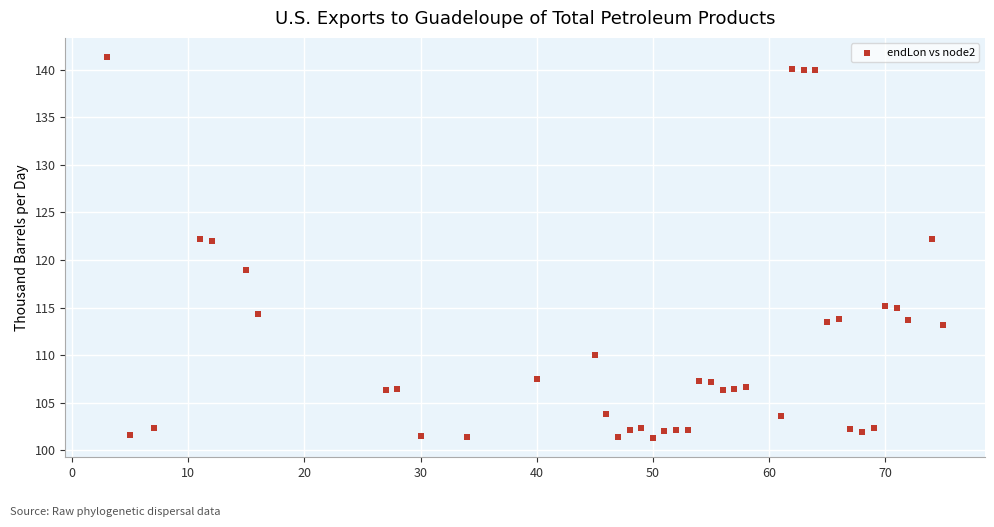

What is the range of Y values (max minus min)?

40.1